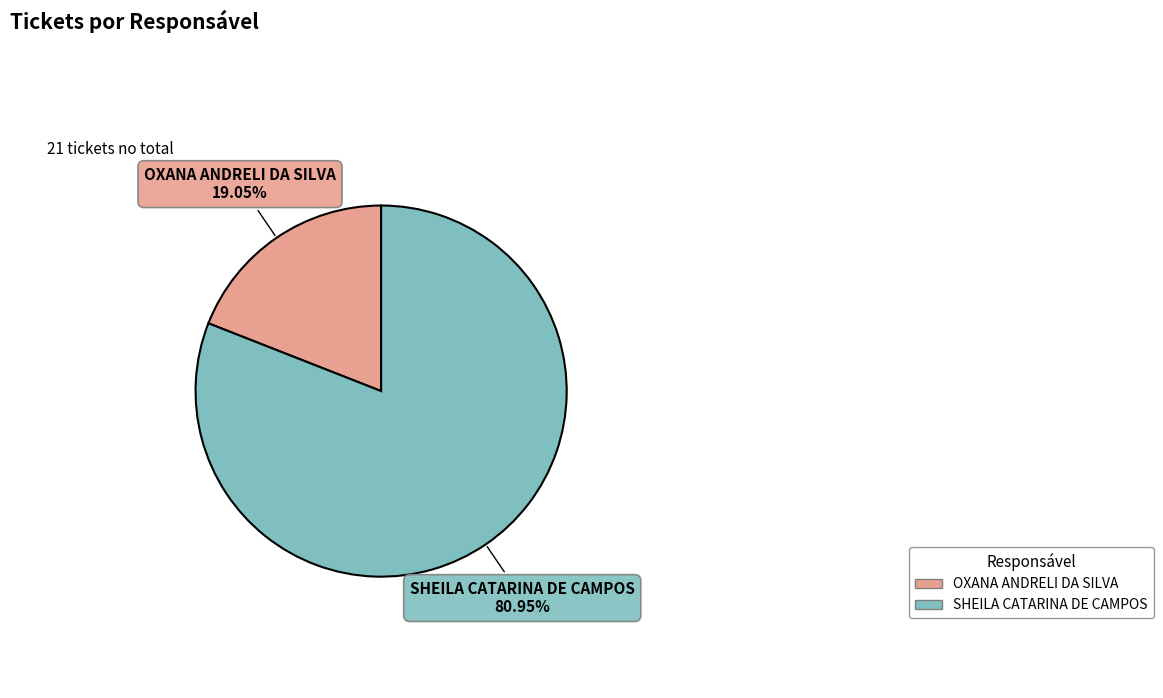

Does any single category account for the majority?

Yes